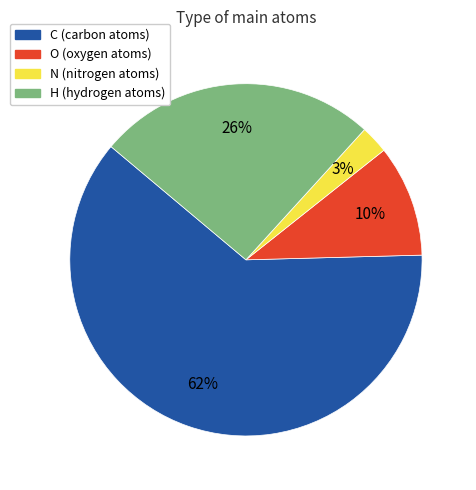

Which has a higher value, O or H?

H